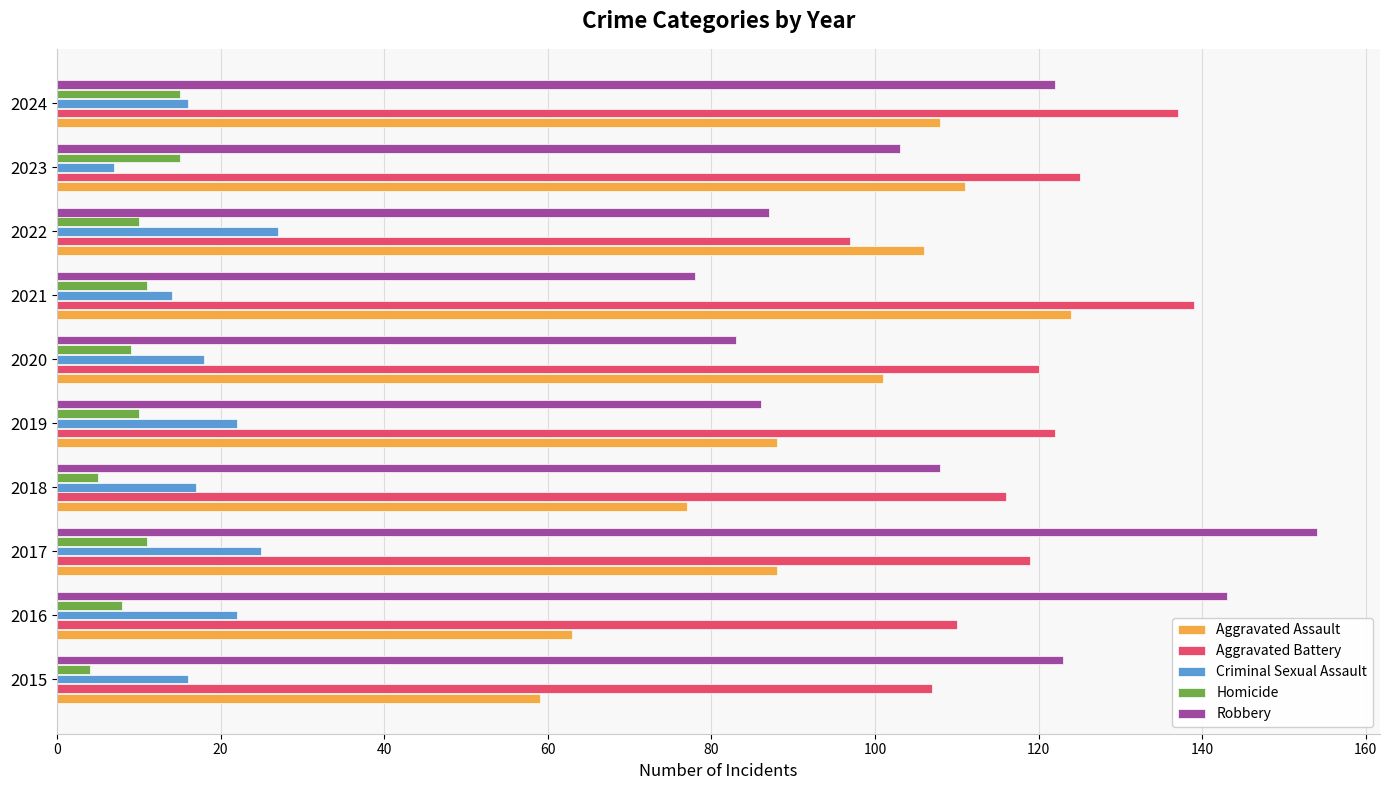

True or false: Aggravated Assault has a value of 117 at 2018.

False